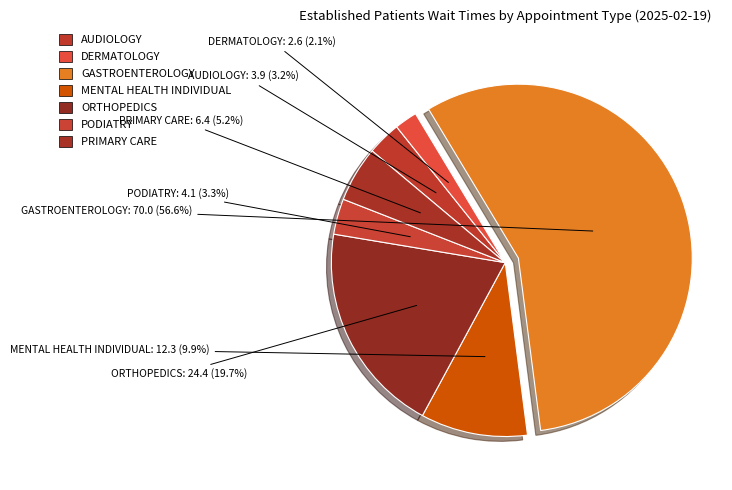

What portion of the pie excludes PODIATRY?

96.7%